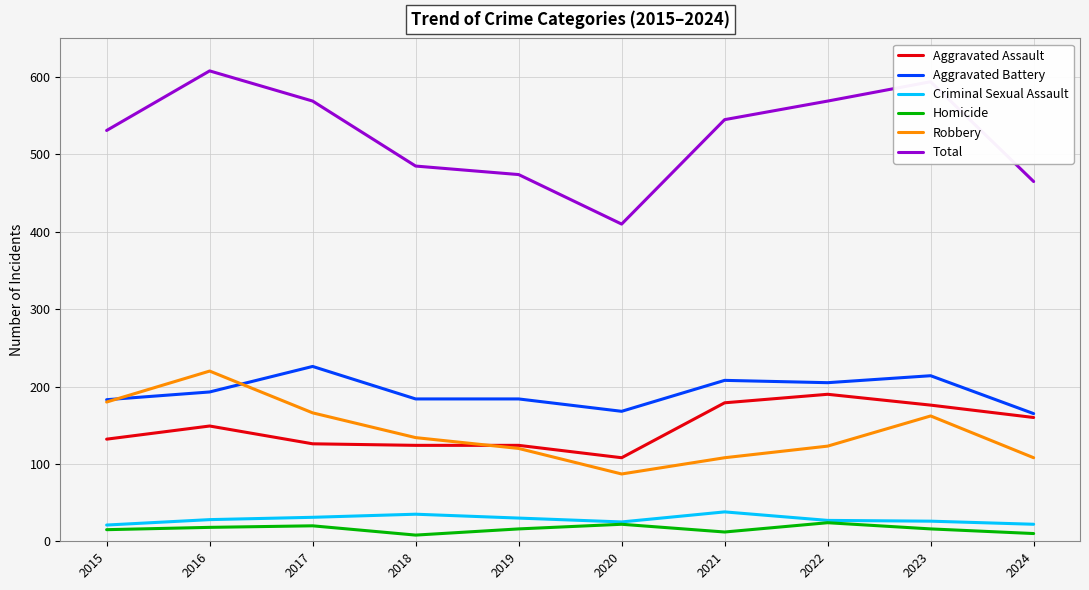

True or false: Aggravated Battery has a value of 119 at 2018.

False